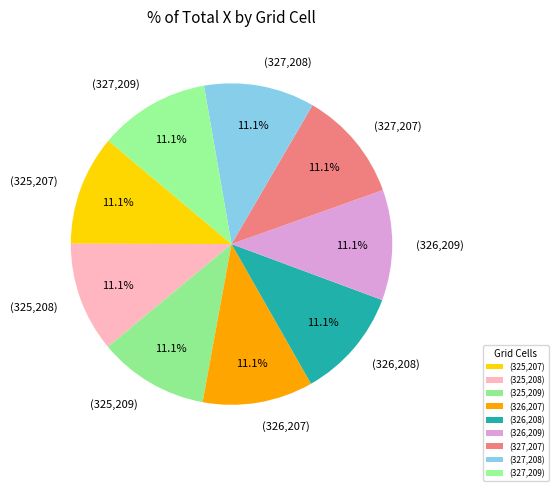

Is there a majority slice in this chart?

No